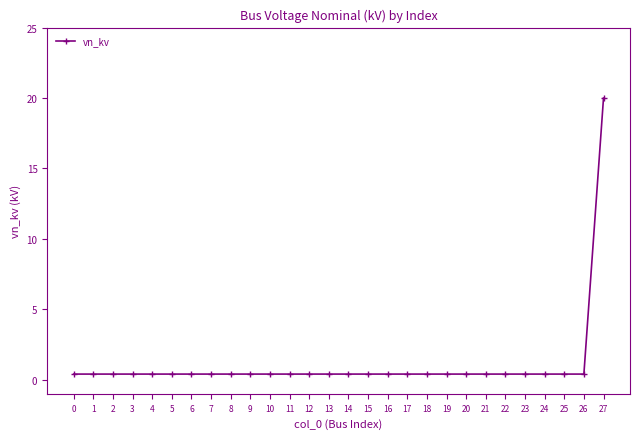

Reading right to left, what are all the values shown in this chart?

20.0	0.4	0.4	0.4	0.4	0.4	0.4	0.4	0.4	0.4	0.4	0.4	0.4	0.4	0.4	0.4	0.4	0.4	0.4	0.4	0.4	0.4	0.4	0.4	0.4	0.4	0.4	0.4